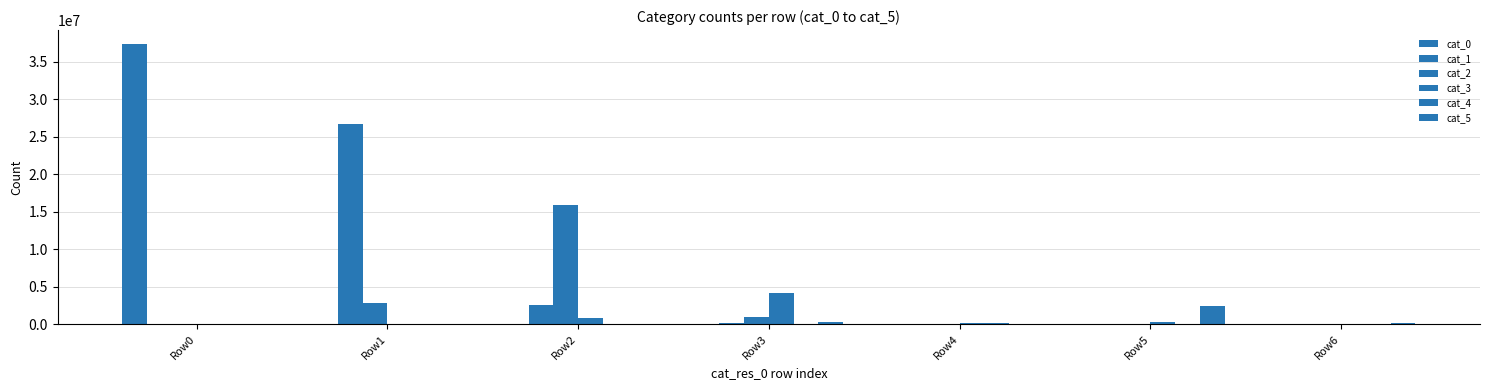

What is the value of the cat_1 bar at the 2nd from the left?

26737463